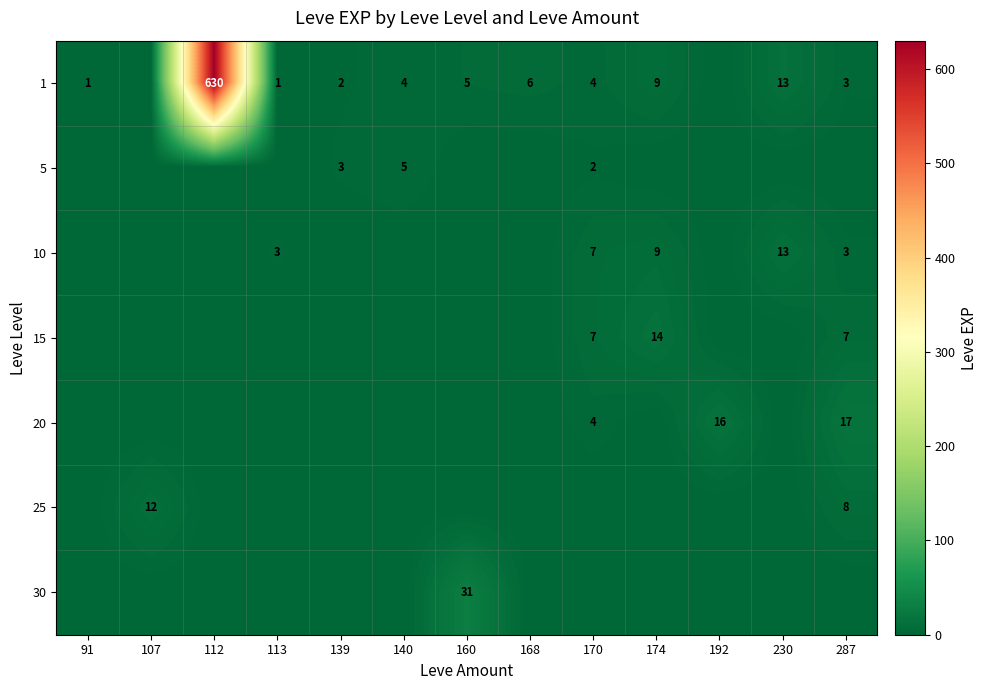

The value of 15 at 174 is 14. True or false?

True